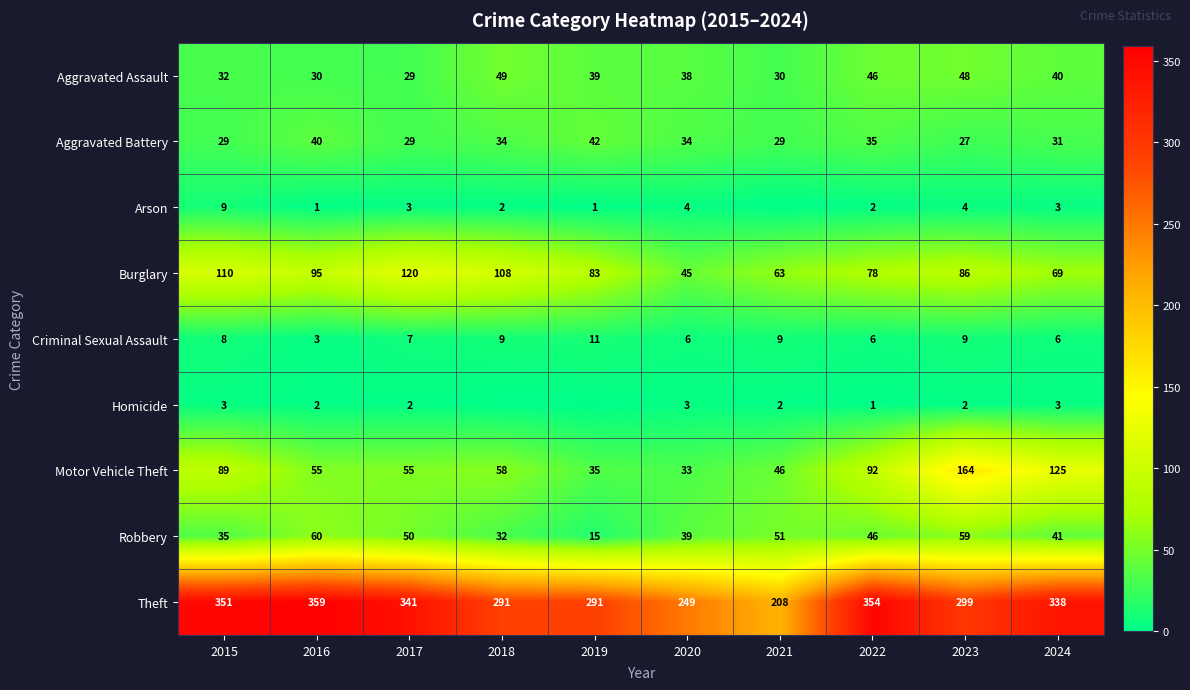

What is the sum of the Robbery values at 2017 and 2016?

110